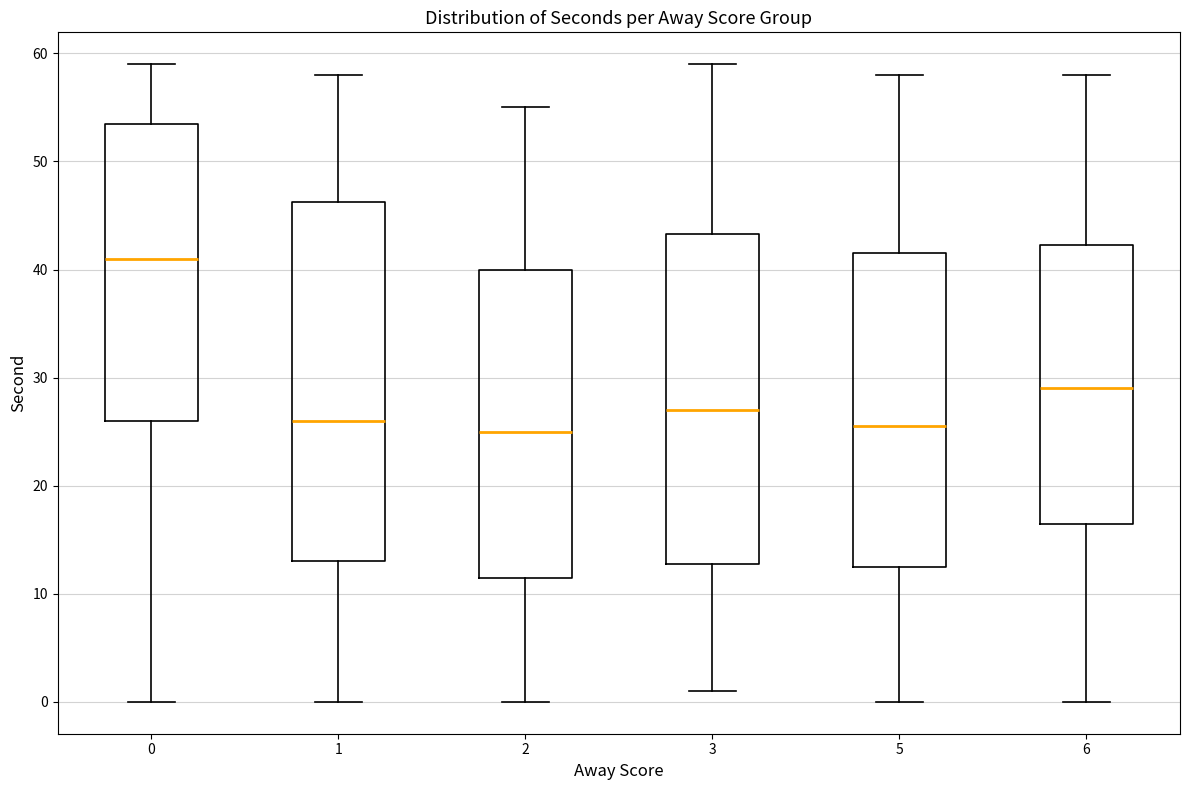

Comparing the boxes themselves (not the whiskers), which one is the tallest?

1